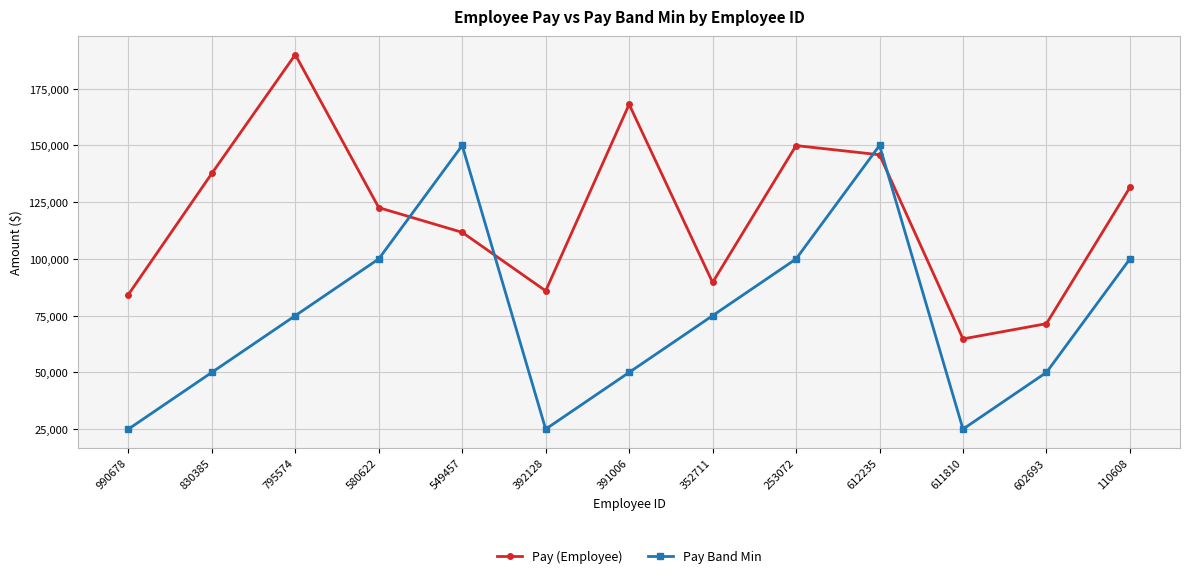

What is the smallest value displayed?

25000